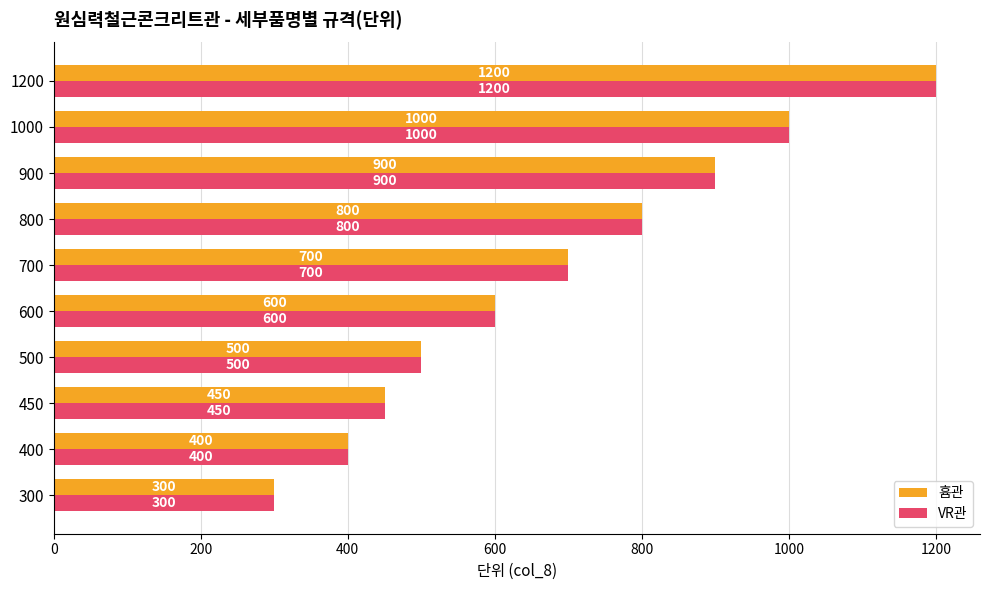

Rank the categories by VR관 value from lowest to highest.

300, 400, 450, 500, 600, 700, 800, 900, 1000, 1200